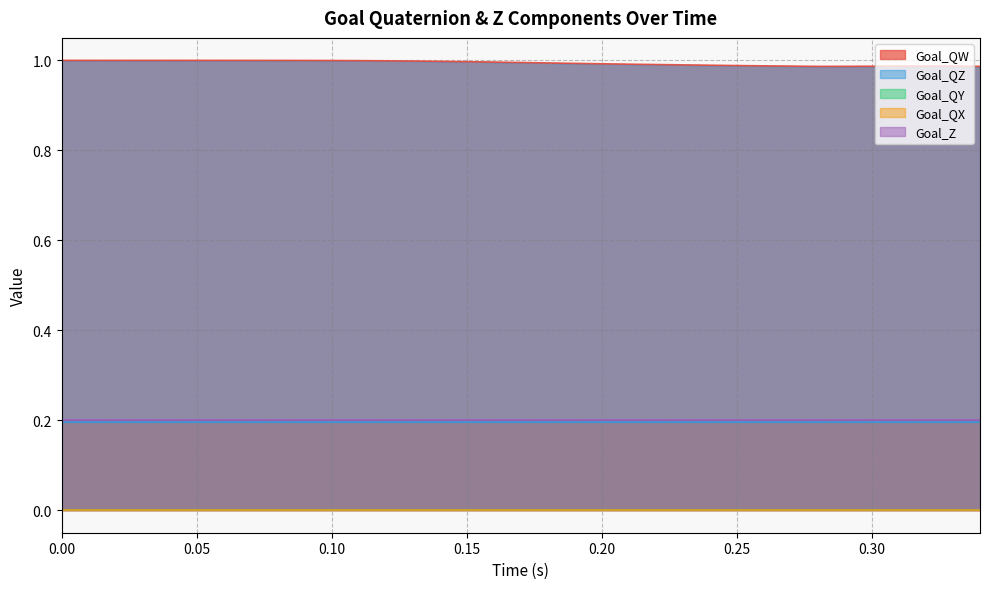

True or false: Goal_QY and Goal_Z intersect in this chart.

False